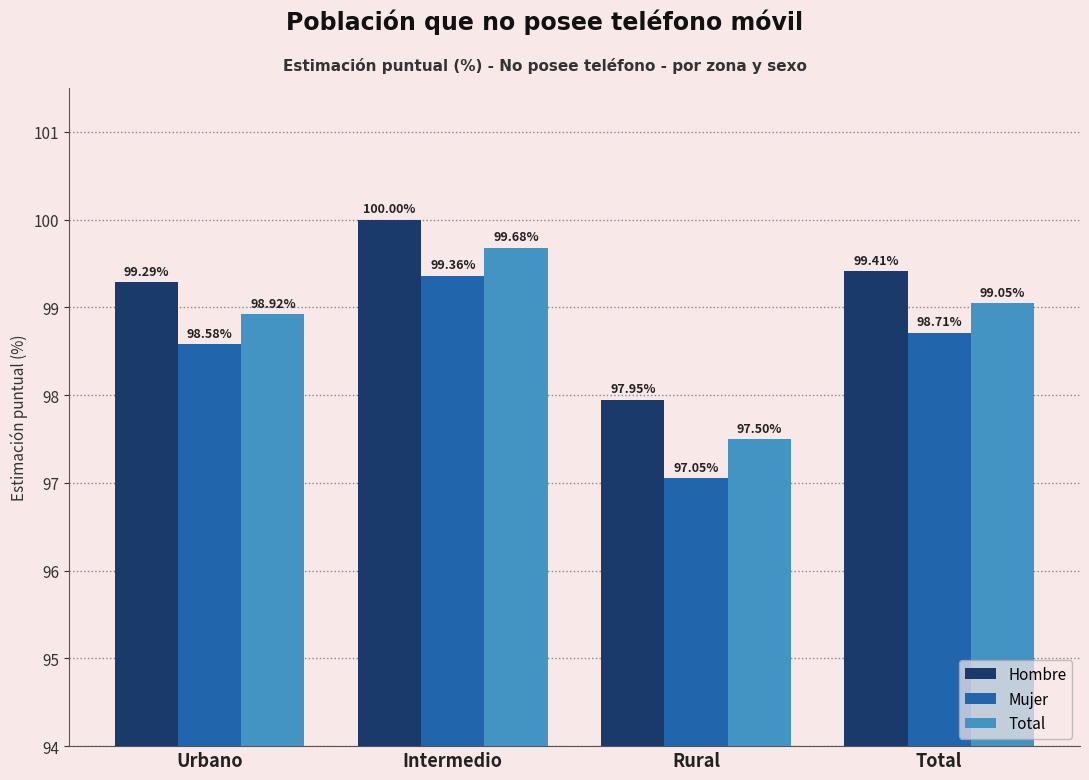

At Urbano, list the series in order from smallest to largest.

Mujer, Total, Hombre